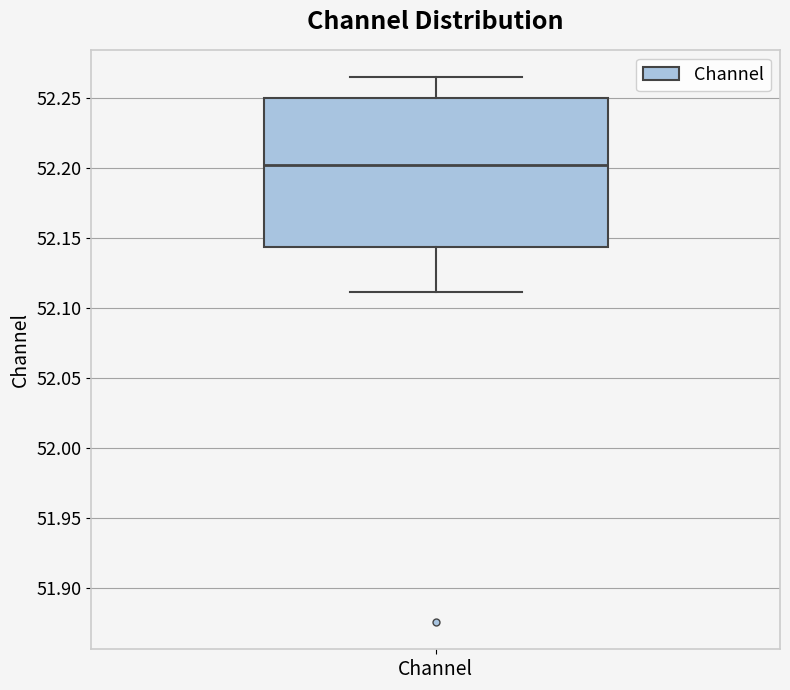

Transcribe this box plot: give where the median line is, the range the box spans, and where the two whiskers end, as read against the y-axis. The values are not printed on the chart, so give them approximately, as read against the axis.

median 52.200, box 52.145 to 52.250, whiskers 52.110 to 52.265